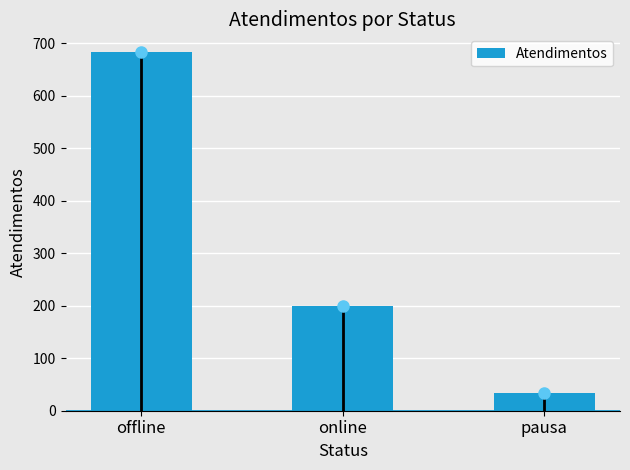

What is the label of the 3rd bar from the left?

pausa